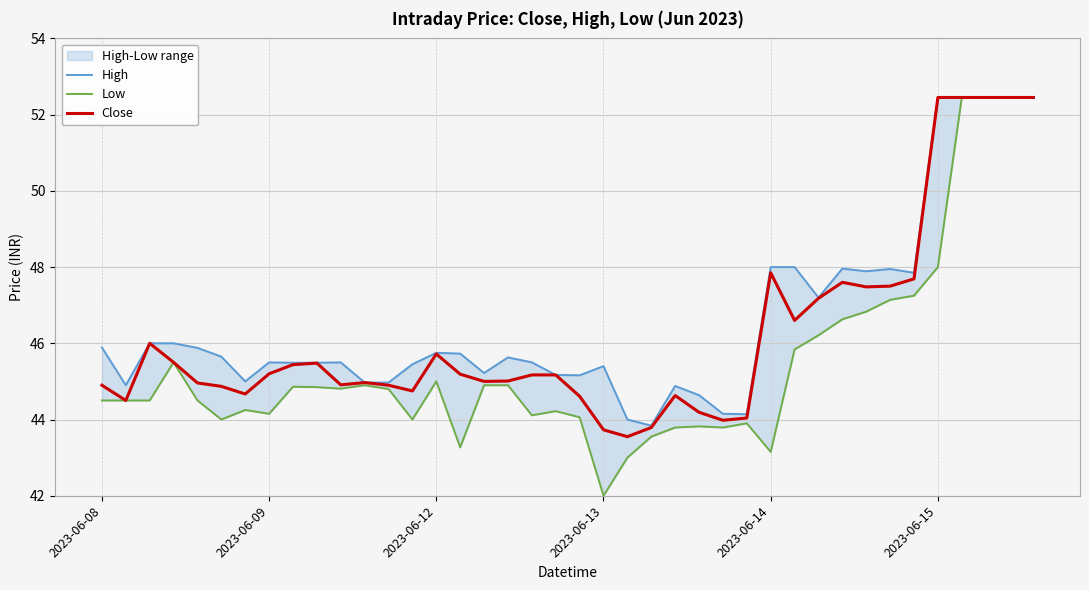

What is the highest value of the Close series?

52.5